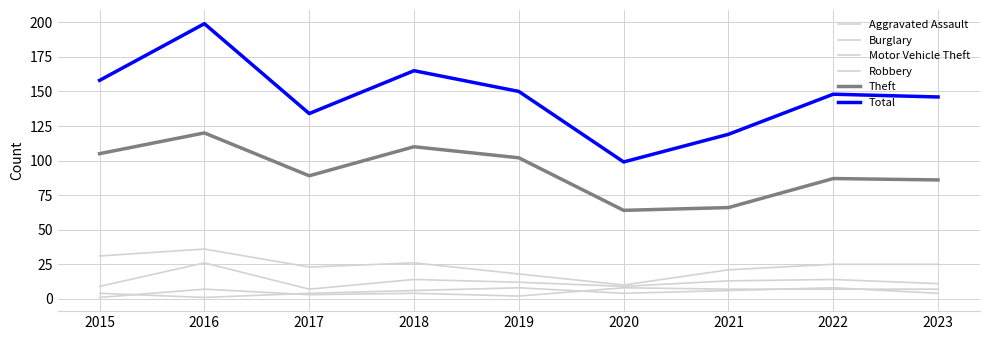

True or false: Total and Theft cross at least once.

False